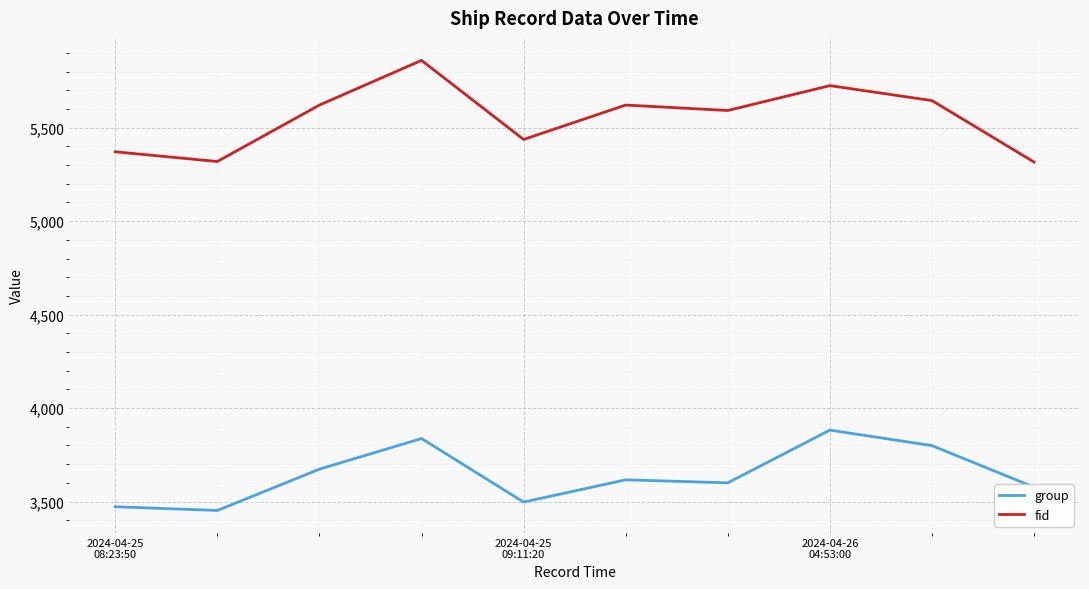

True or false: fid and group intersect in this chart.

False